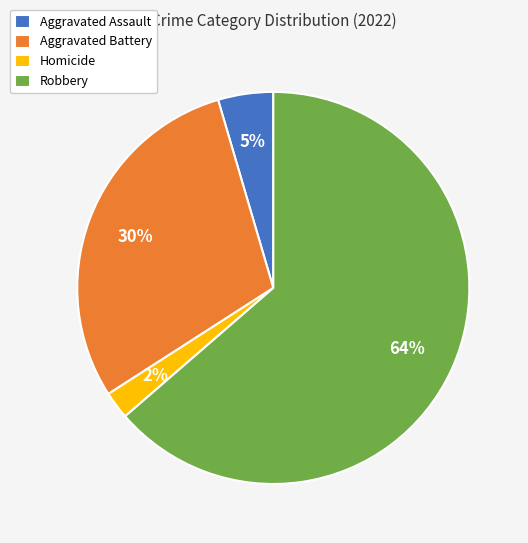

Is it true that Homicide is 2% of the pie?

True